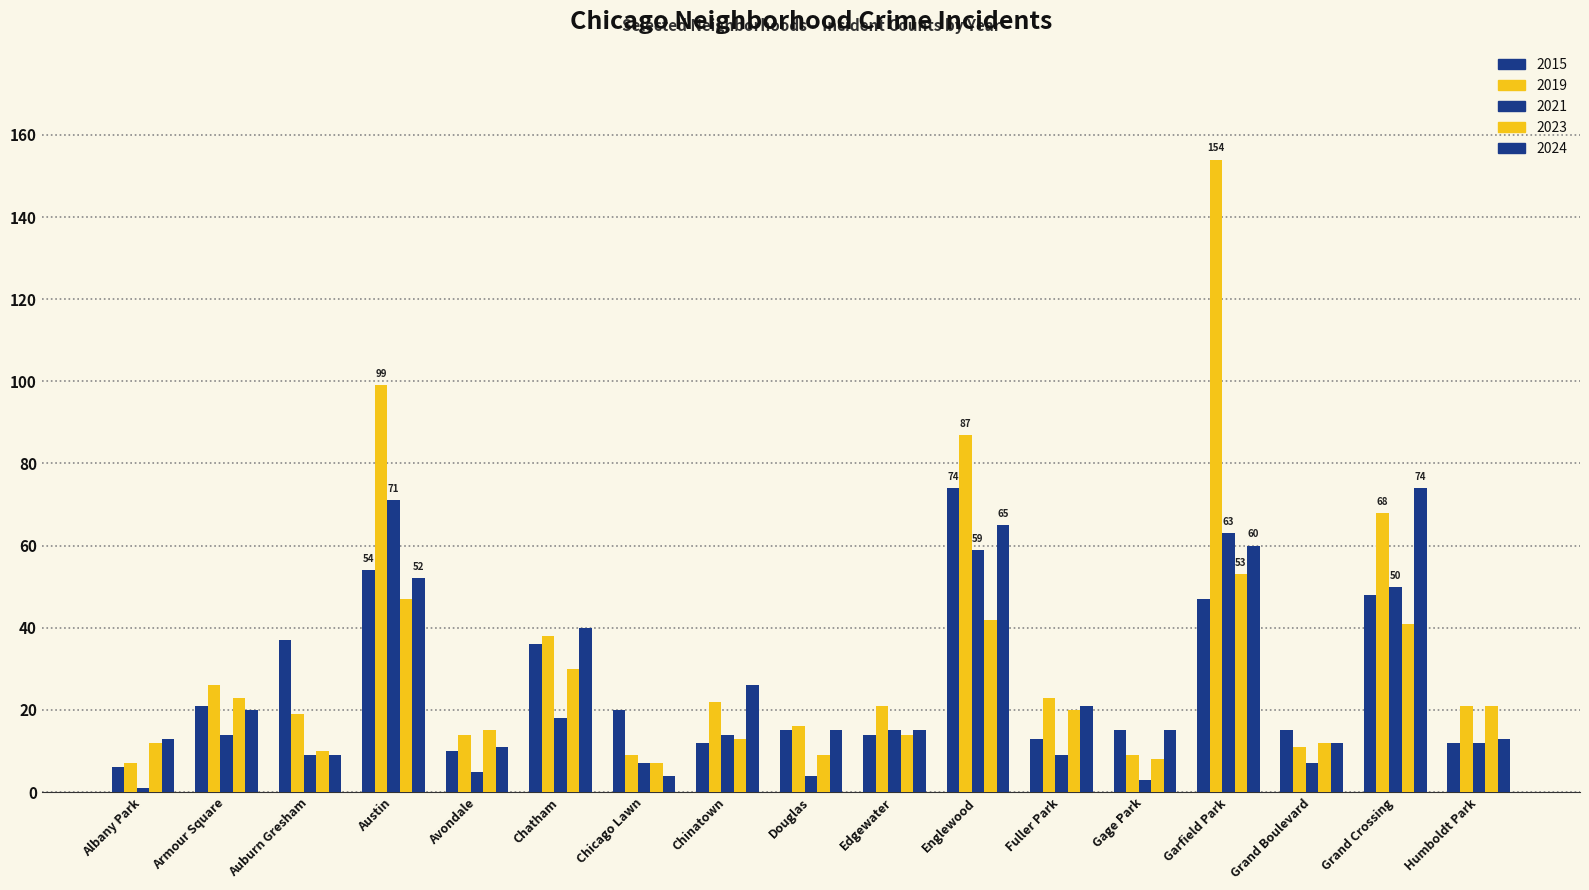

How many groups of bars are there?

17